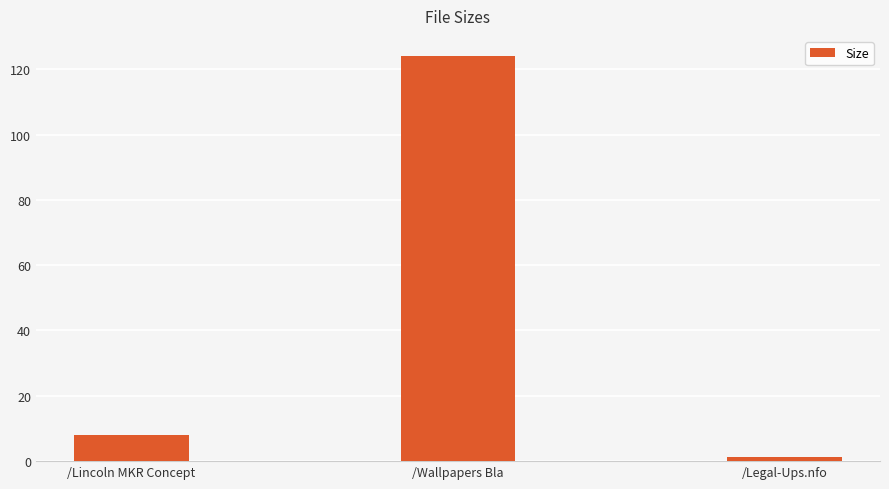

What is the sum of the values at /Wallpapers Bla and /Legal-Ups.nfo?

125.1